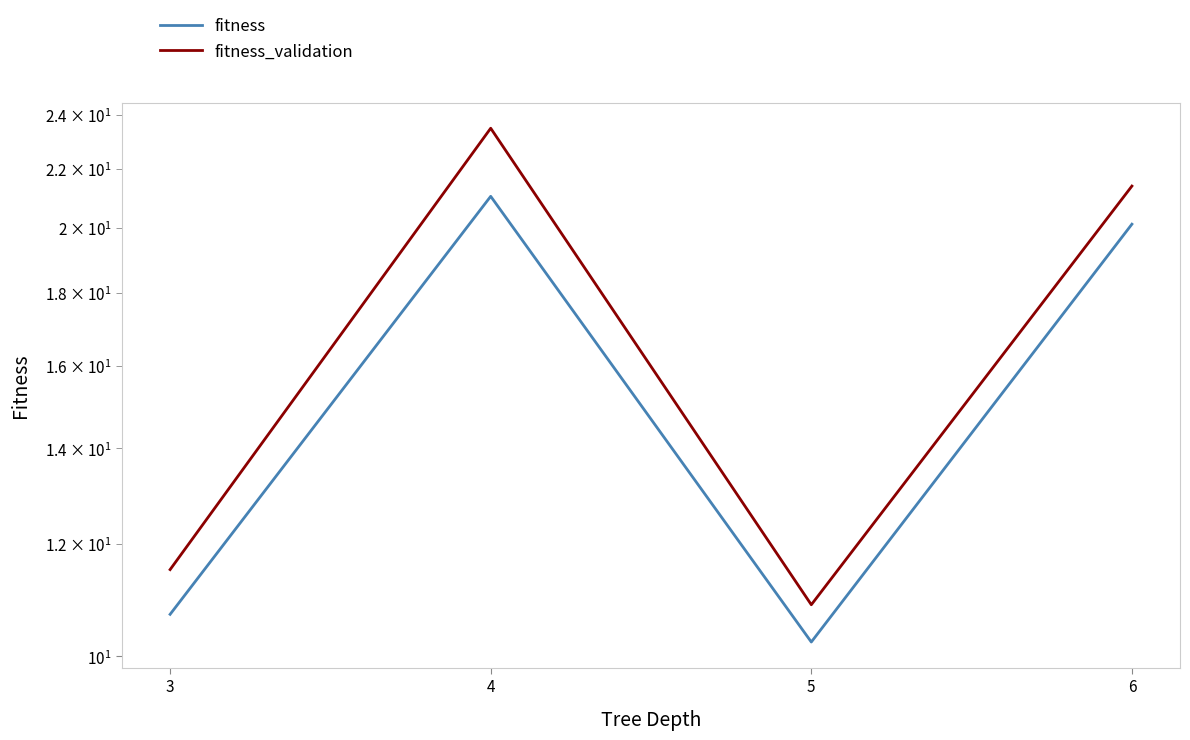

True or false: fitness and fitness_validation intersect in this chart.

False